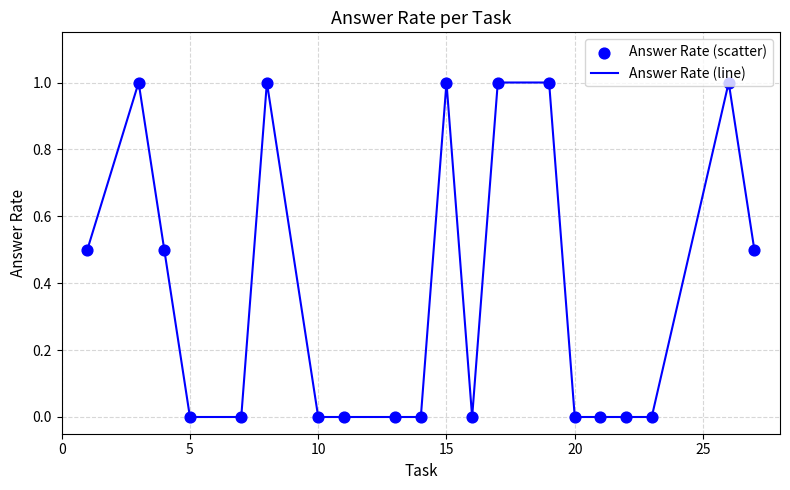

Is this an area chart (filled region under the line)?

No